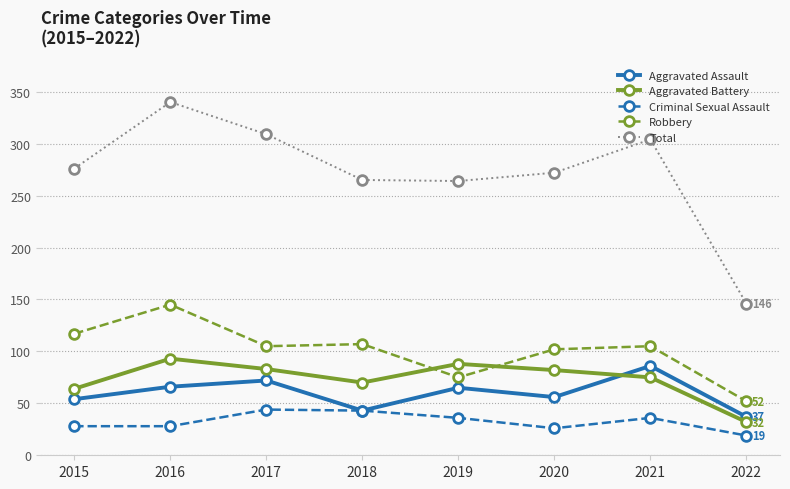

How many interior local peaks does the Total series have?

2